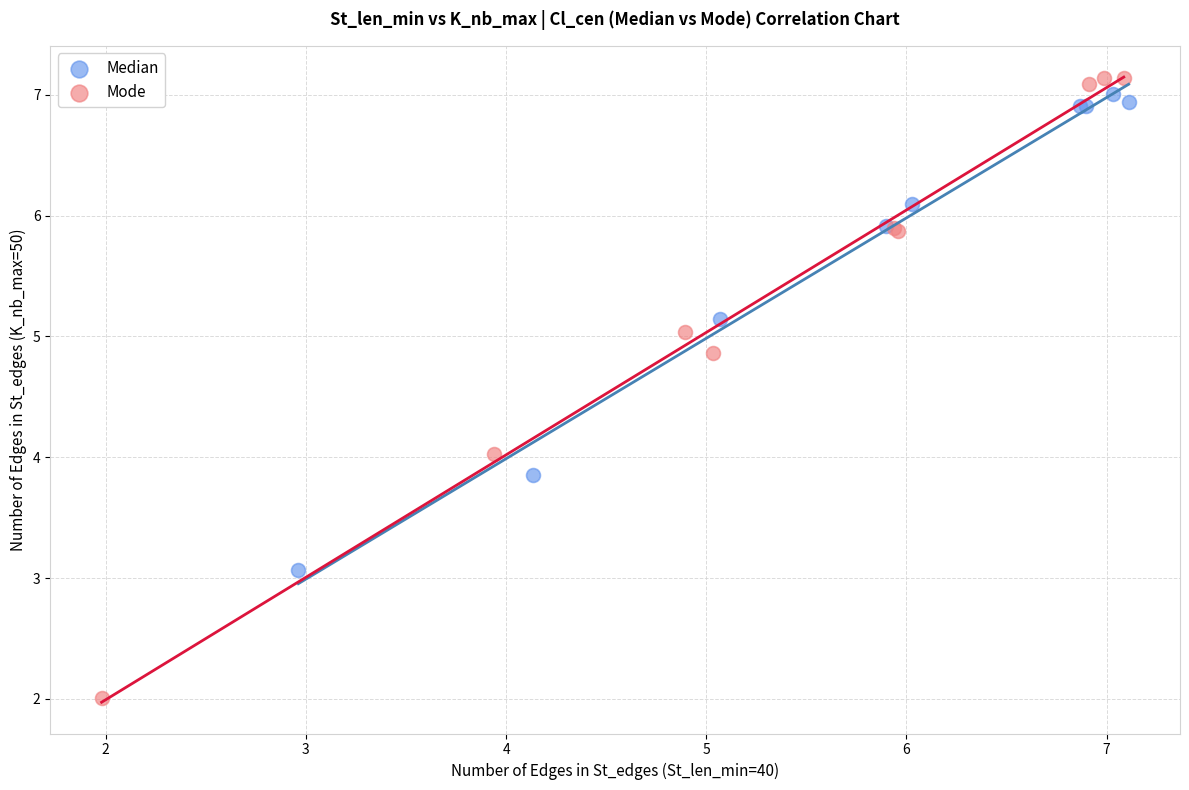

Which series reaches the maximum Y coordinate?

Mode